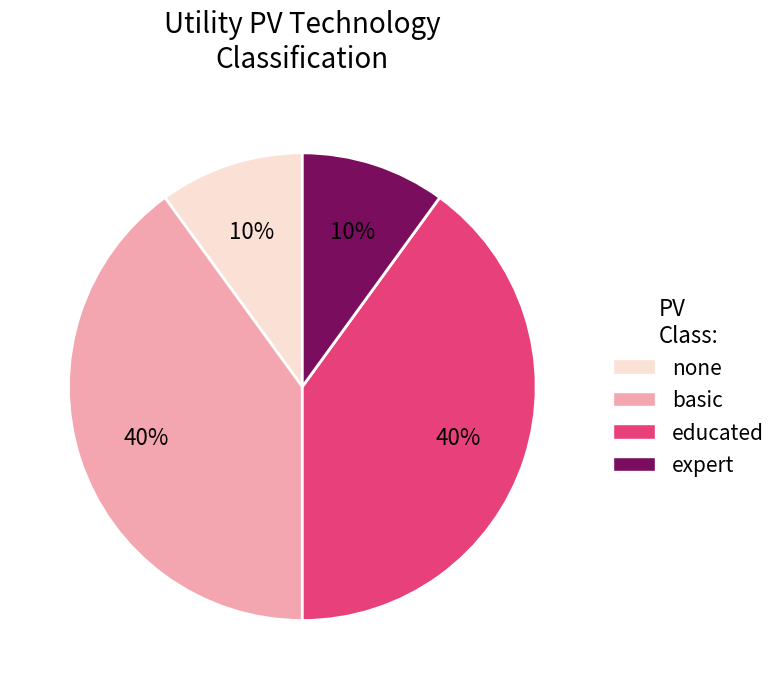

Does any single category account for the majority?

No